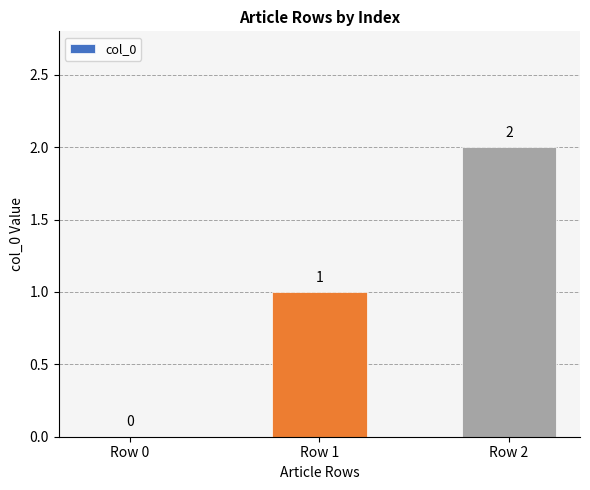

The chart shows a value of 0 at Row 0. True or false?

True